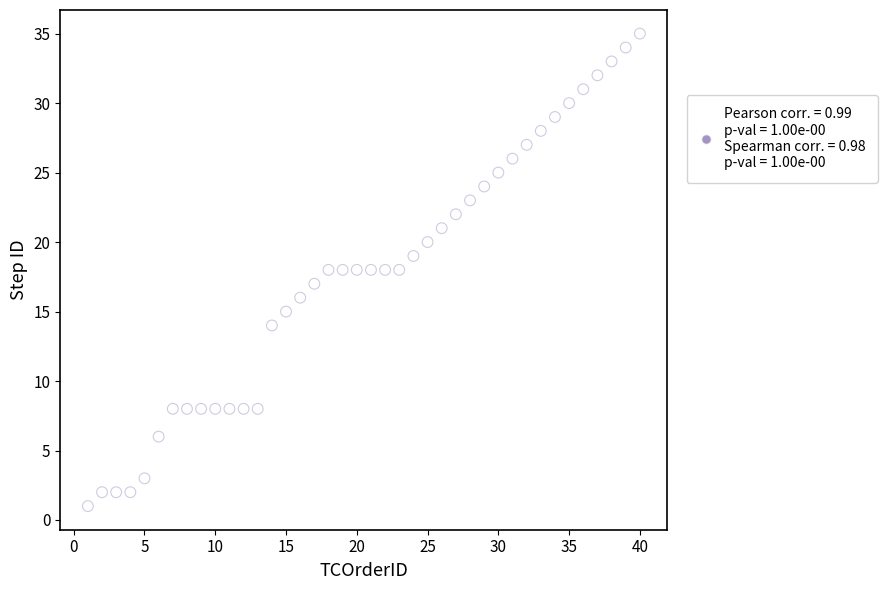

What is the range of X values (max minus min)?

39